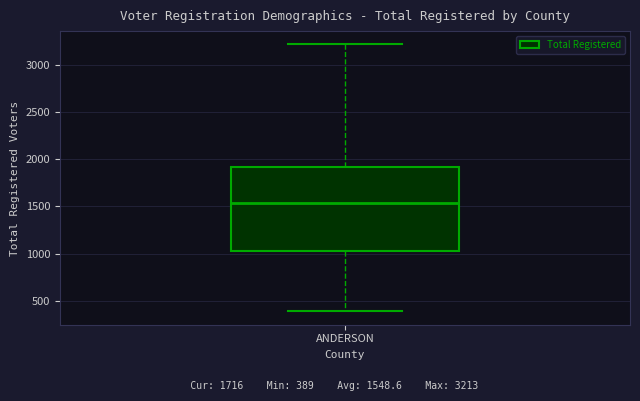

Transcribe this box plot: give where the median line is, the range the box spans, and where the two whiskers end, as read against the y-axis. The values are not printed on the chart, so give them approximately, as read against the axis.

median 1550, box 1050 to 1900, whiskers 400 to 3200